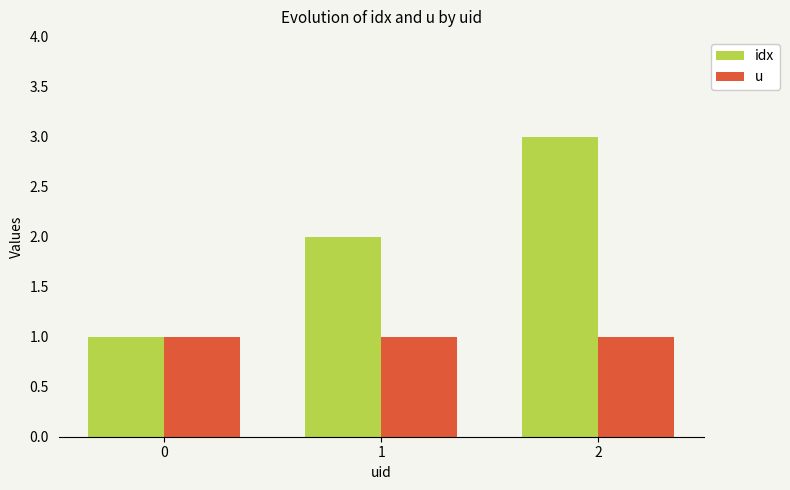

What is the sum of all u values?

3